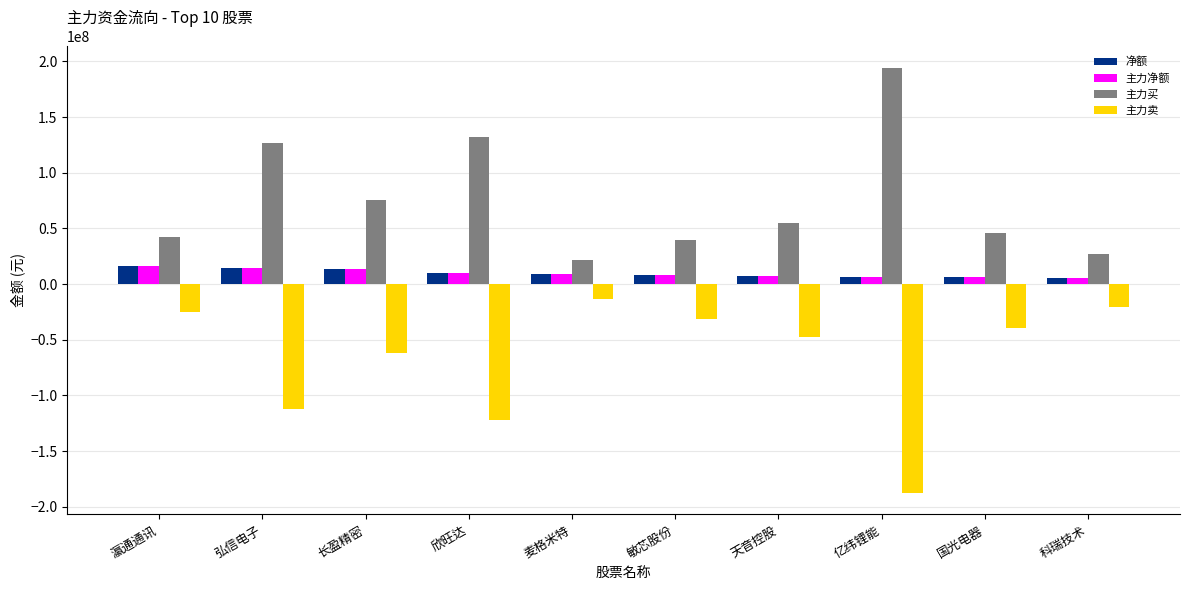

What is the average value of the 主力卖 series?

-66209362